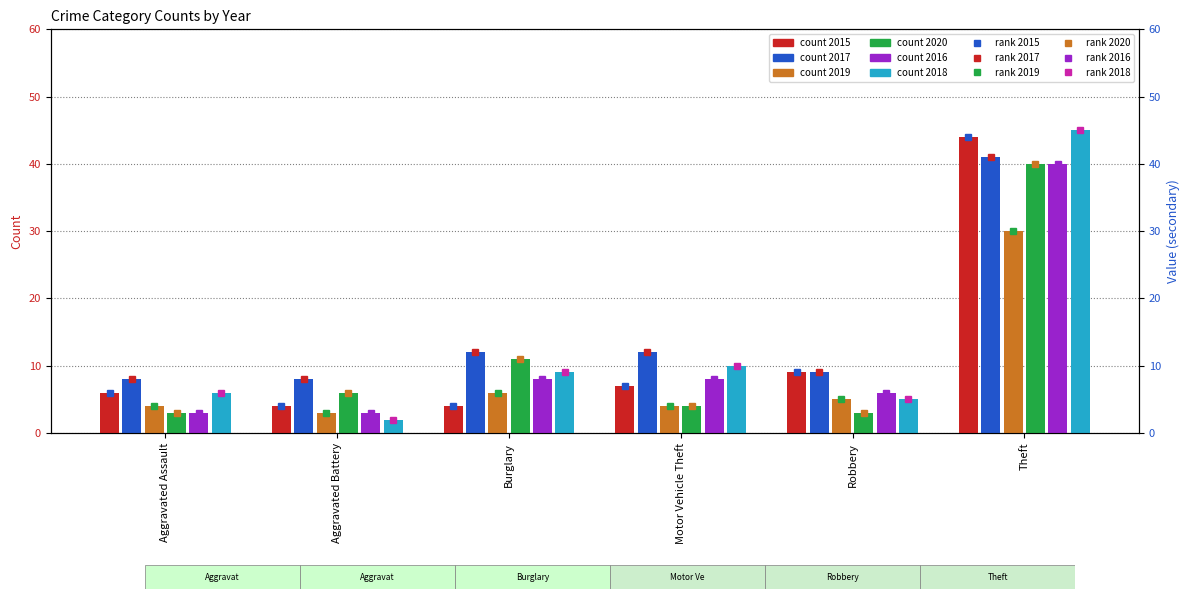

What position from the left is Motor Vehicle Theft?

4